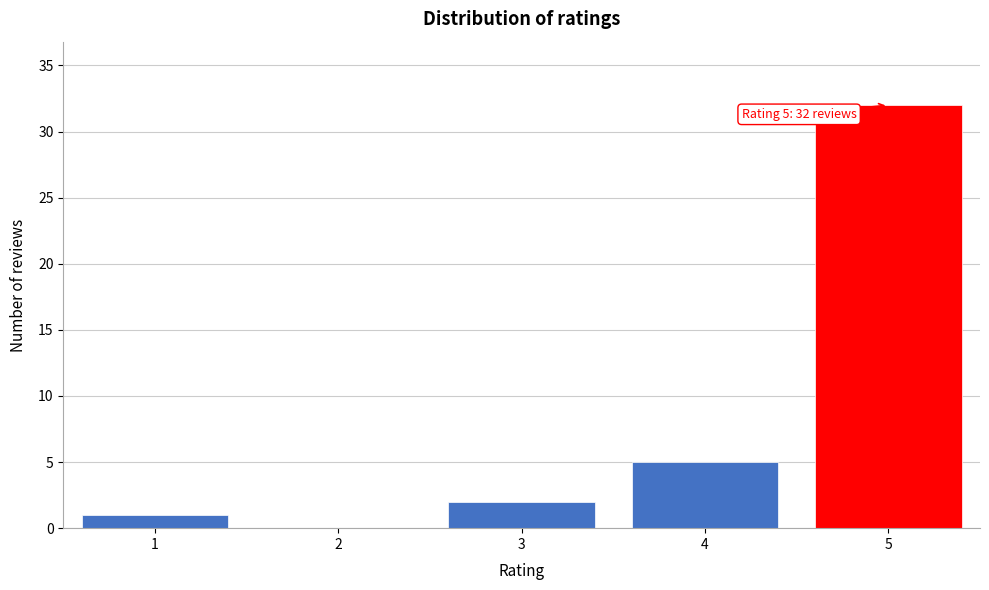

Reading right to left, what are all the values shown in this chart?

5=32	4=5	3=2	2=0	1=1